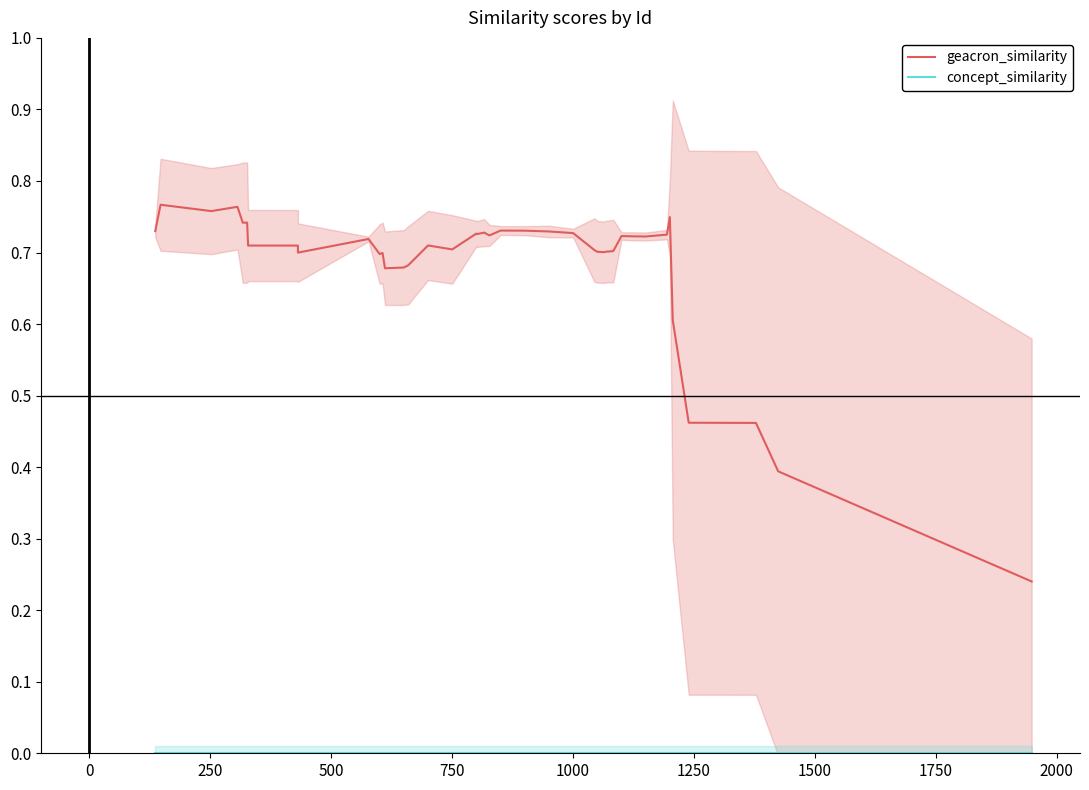

Reading right to left, list all the values displayed in this chart.

geacron_similarity: 0.2	0.4	0.5	0.5	0.6	0.7	0.7	0.7	0.7	0.7	0.7	0.7	0.7	0.7	0.7	0.7	0.7	0.7	0.7	0.7	0.7	0.7	0.7	0.7	0.7	0.7	0.7	0.7	0.7	0.7	0.7	0.7	0.7	0.7	0.7	0.7	0.8	0.8	0.8	0.7
concept_similarity: 0.0	0.0	0.0	0.0	0.0	0.0	0.0	0.0	0.0	0.0	0.0	0.0	0.0	0.0	0.0	0.0	0.0	0.0	0.0	0.0	0.0	0.0	0.0	0.0	0.0	0.0	0.0	0.0	0.0	0.0	0.0	0.0	0.0	0.0	0.0	0.0	0.0	0.0	0.0	0.0